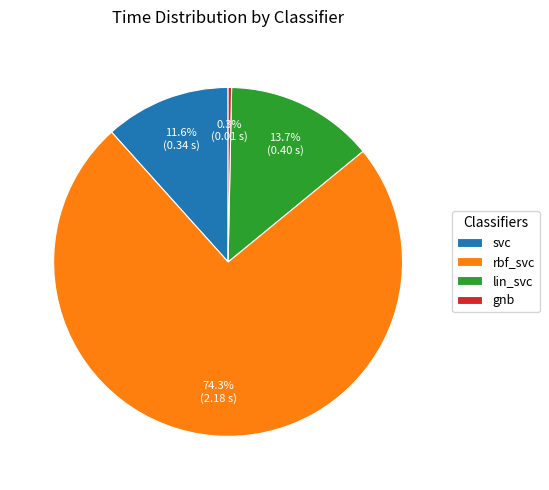

How much of the chart is everything except svc?

88.4%